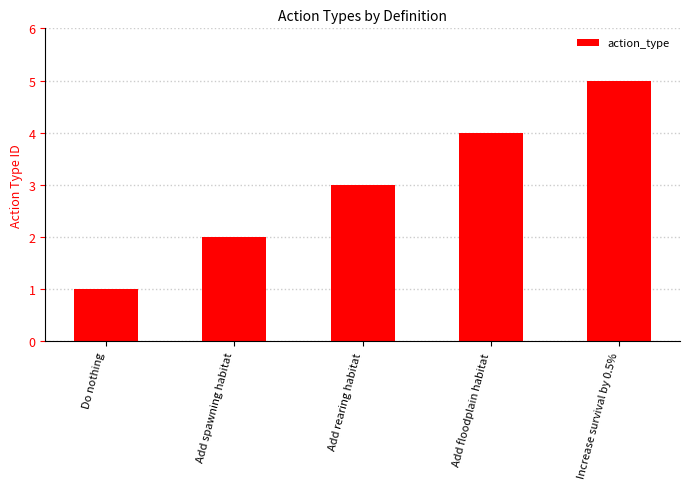

What is the difference between the second highest and second lowest values?

2